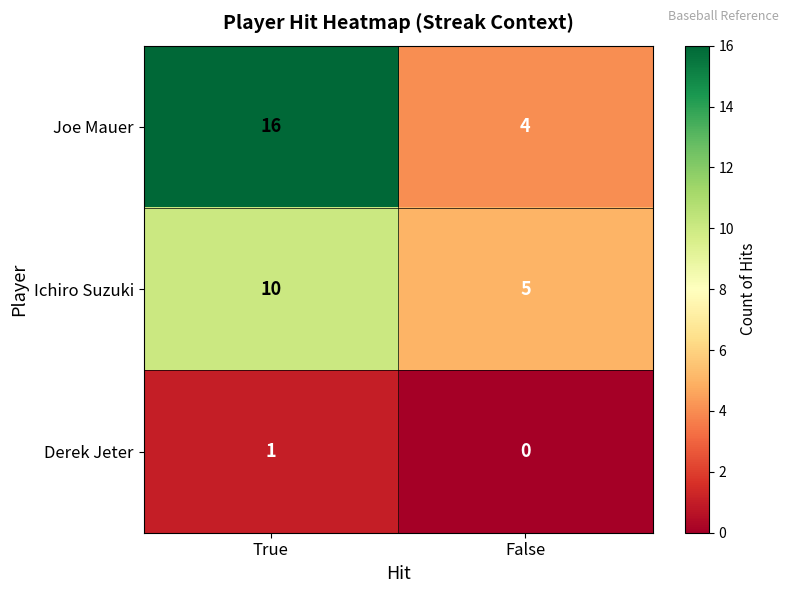

The value of Joe Mauer at False is 4. True or false?

True